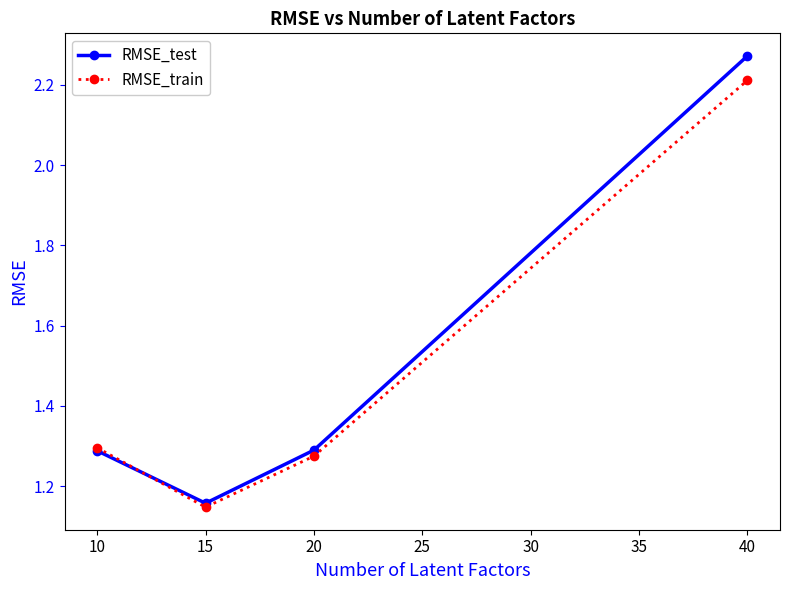

Where is RMSE_test nearest to the value 1?

15